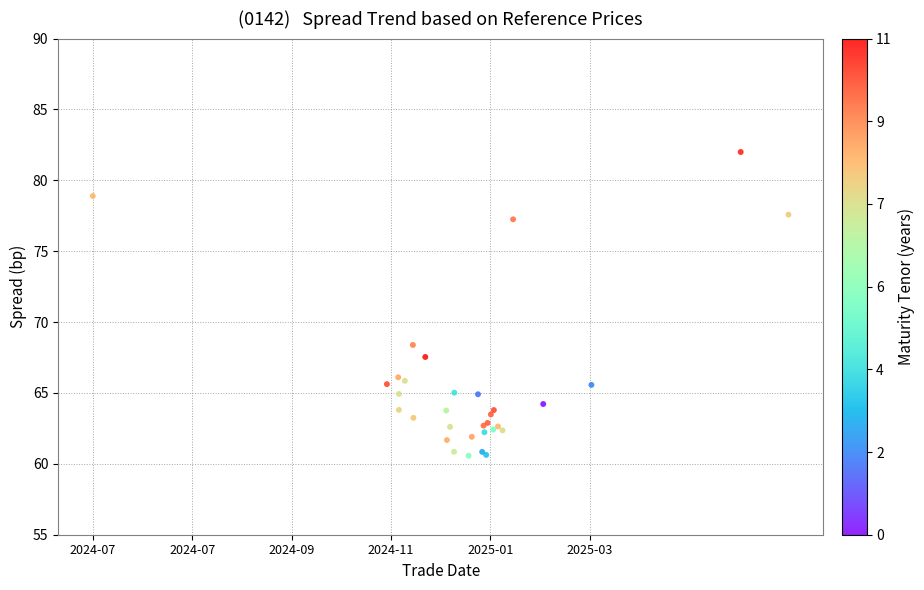

What Y value in the scatter plot is closest to 71?

68.4